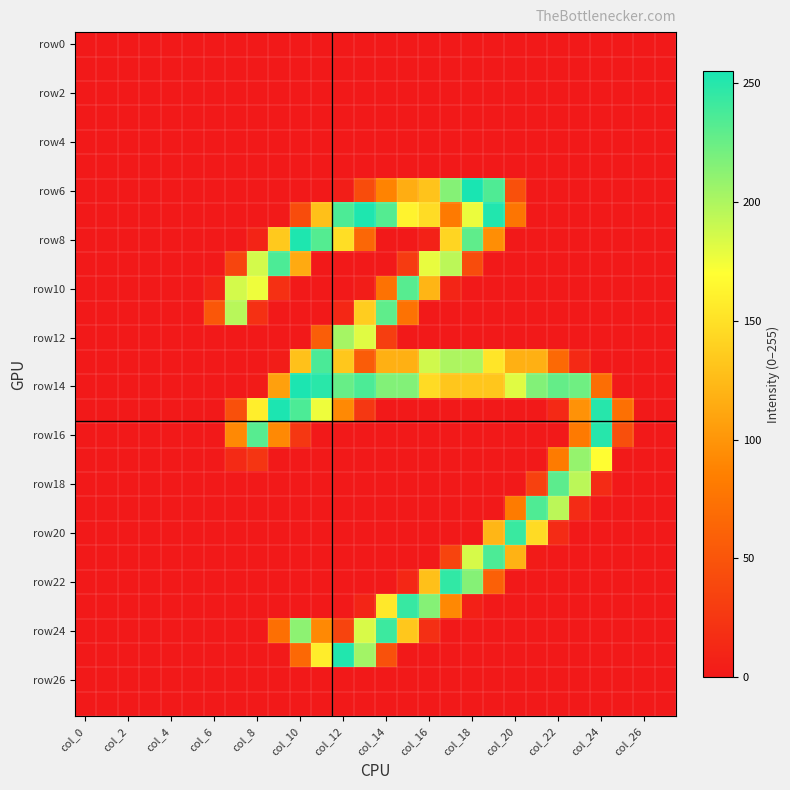

Which series has the largest total across all categories?

row14